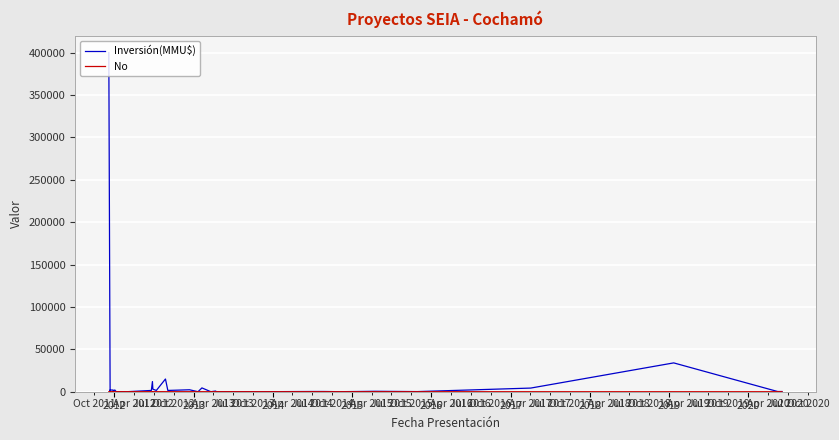

What is the label of the 34th point from the right?

2017